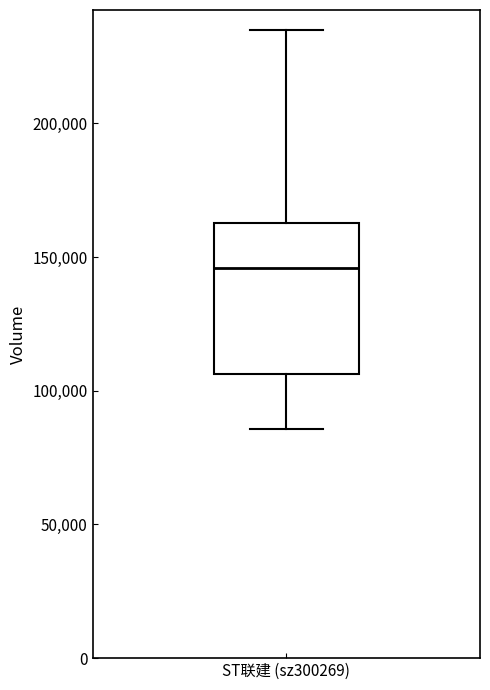

Transcribe this box plot: give where the median line is, the range the box spans, and where the two whiskers end, as read against the y-axis. The values are not printed on the chart, so give them approximately, as read against the axis.

median 145000, box 105000 to 165000, whiskers 85000 to 235000